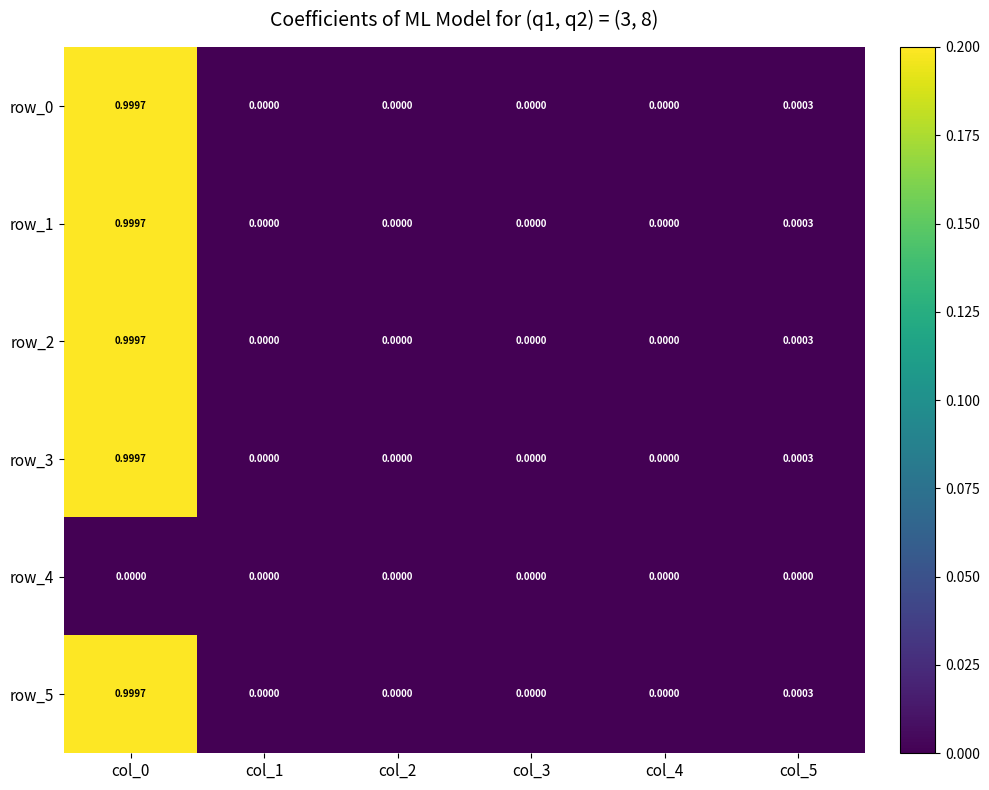

Is it true that row_2 equals 0.0 at col_4?

True